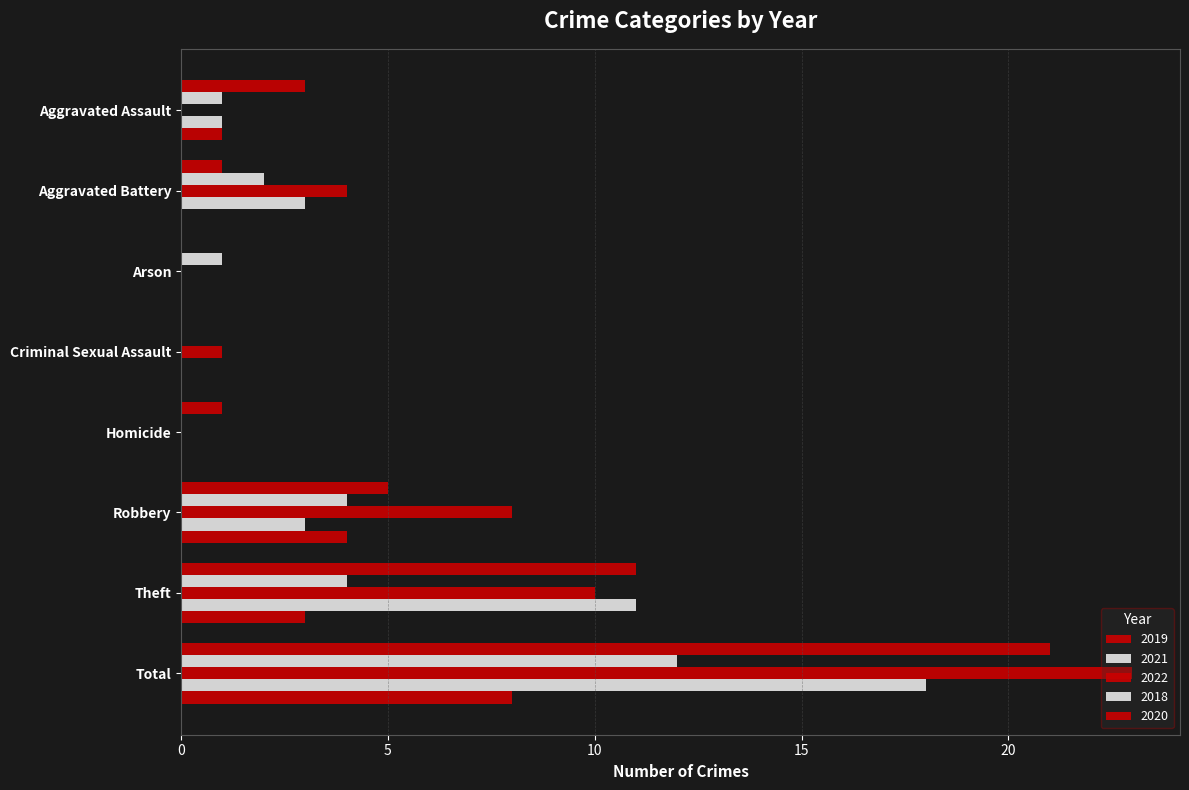

The 2022 series shows 8 at Robbery. True or false?

True